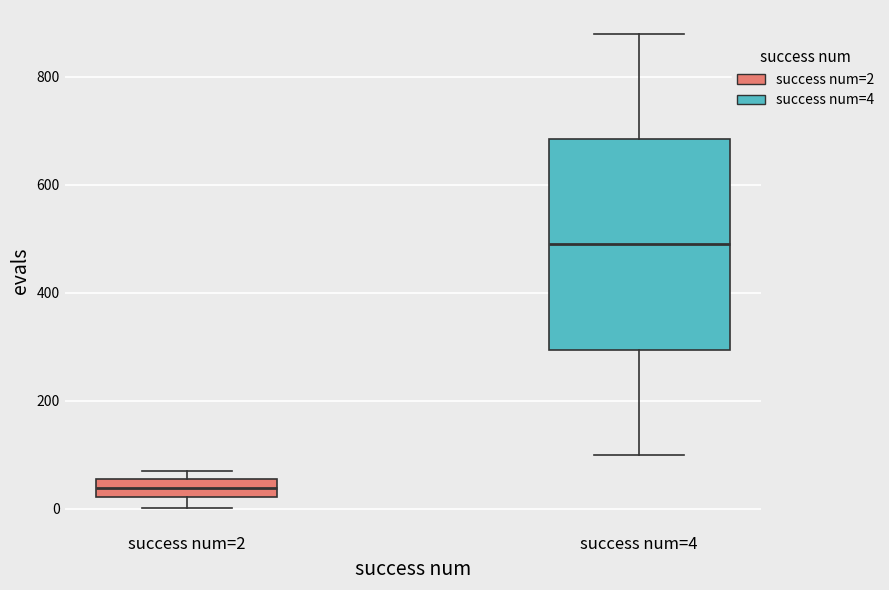

Reading left to right, read every box against the y-axis: the position of its median line, the range the box covers, and the ends of its whiskers. The values are not printed on the chart, so give them approximately, as read against the axis.

success num=2: median 40, box 20 to 60, whiskers 0 to 80
success num=4: median 500, box 300 to 680, whiskers 100 to 880